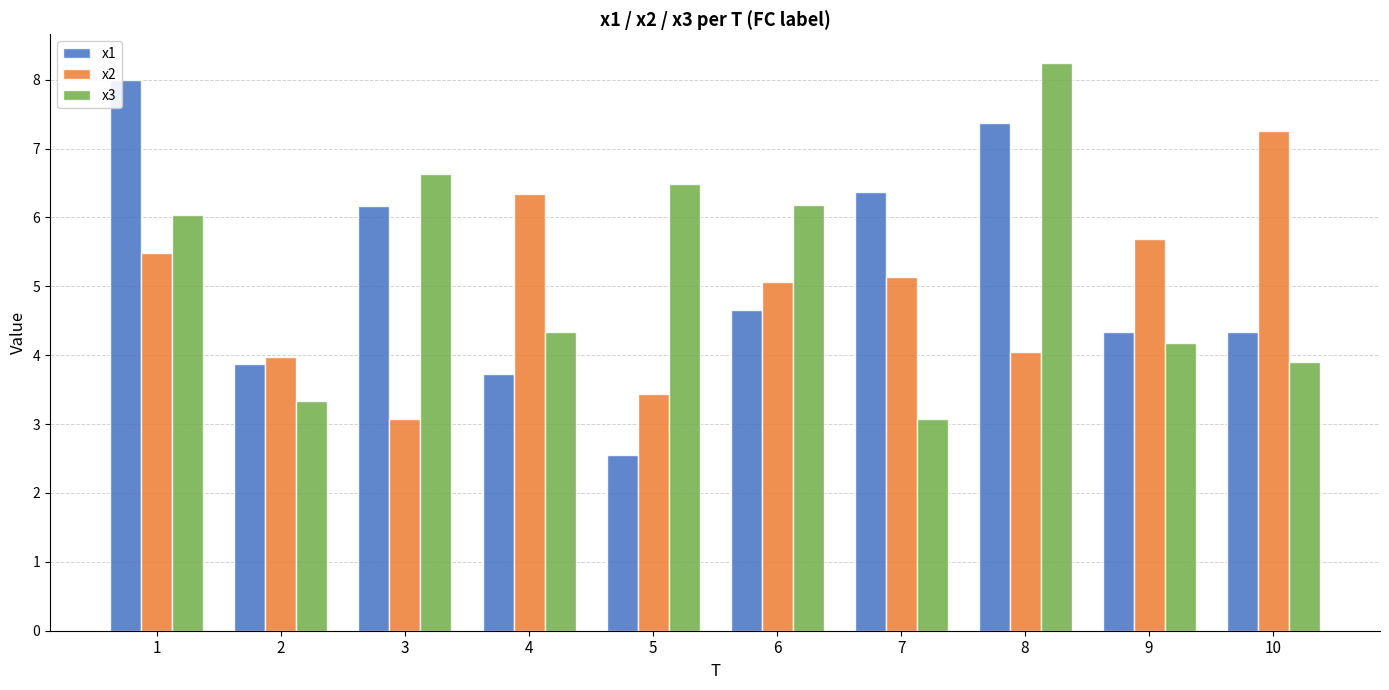

Is the value of x2 at 9 greater than the value of x3 at 5?

No